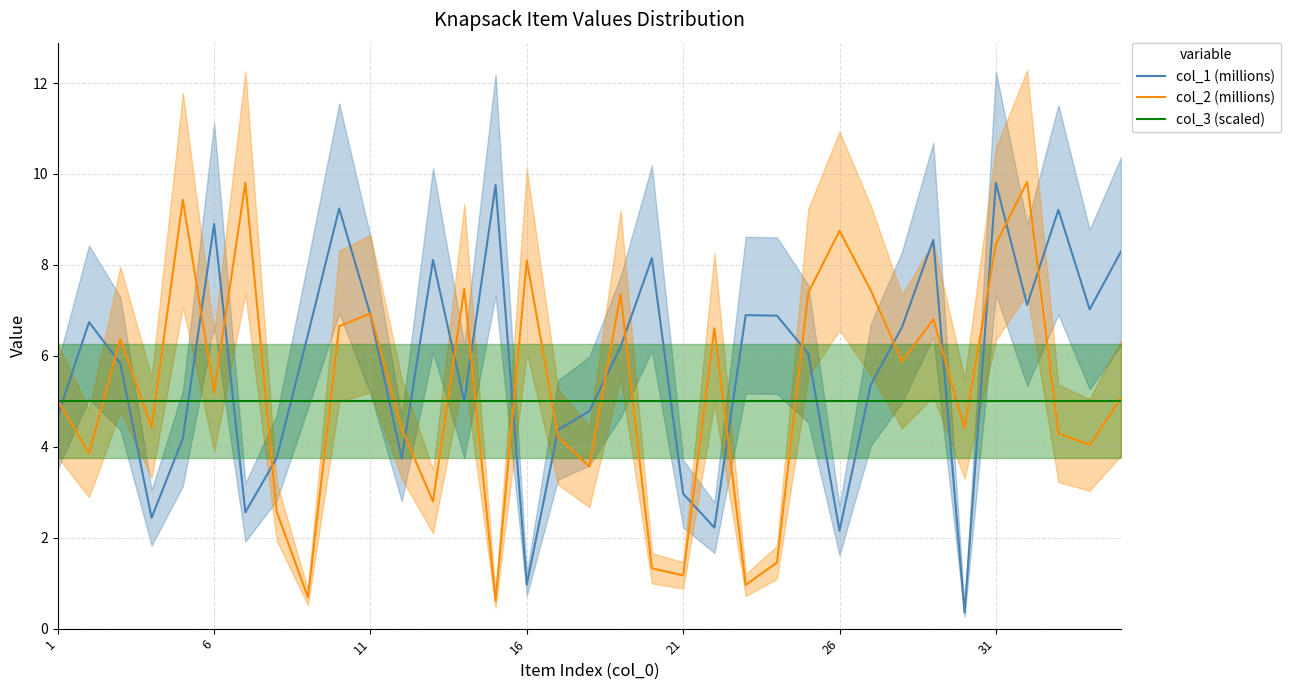

At which label is col_3 (scaled) closest to 5?

1